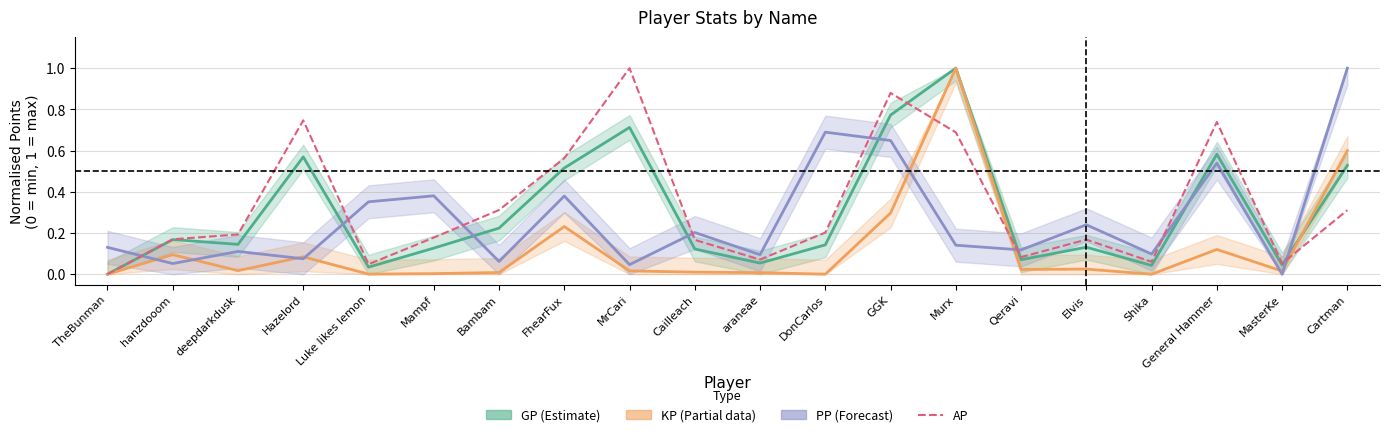

Which category has the lowest value across all series?

TheBunman